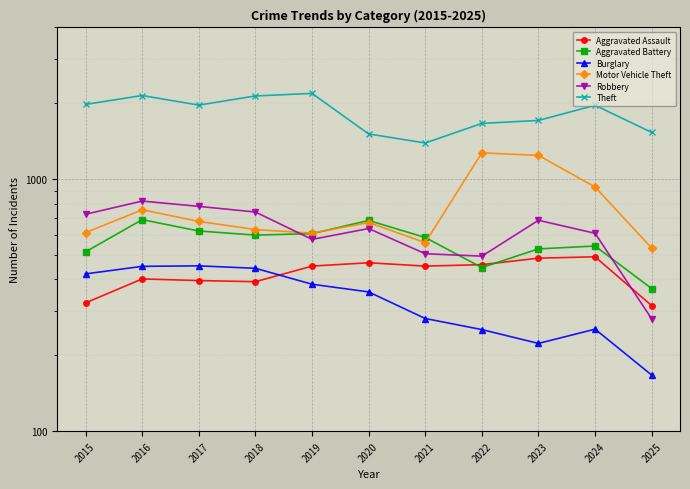

At which label is Burglary closest to 310?

2021